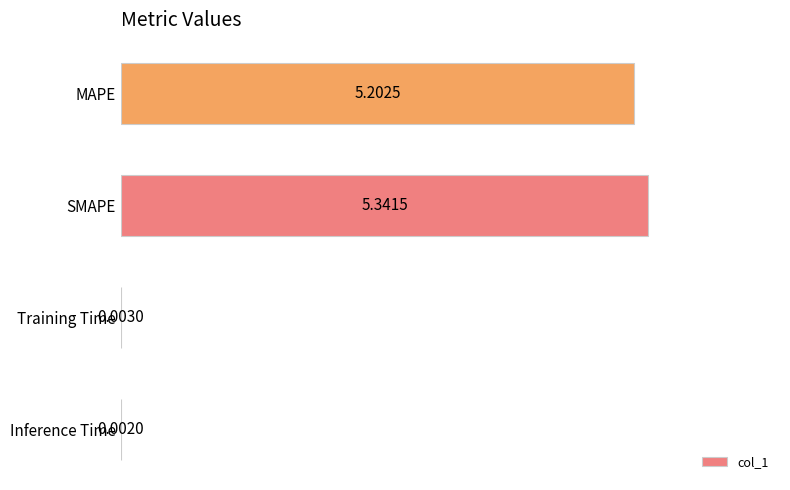

What is the sum of all values?

10.5